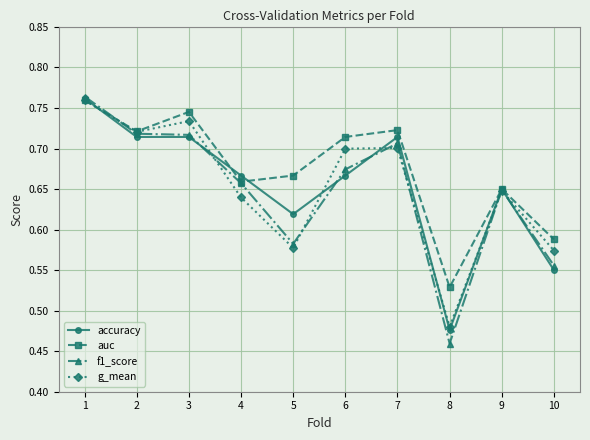

What is the sum of all f1_score values?

6.5